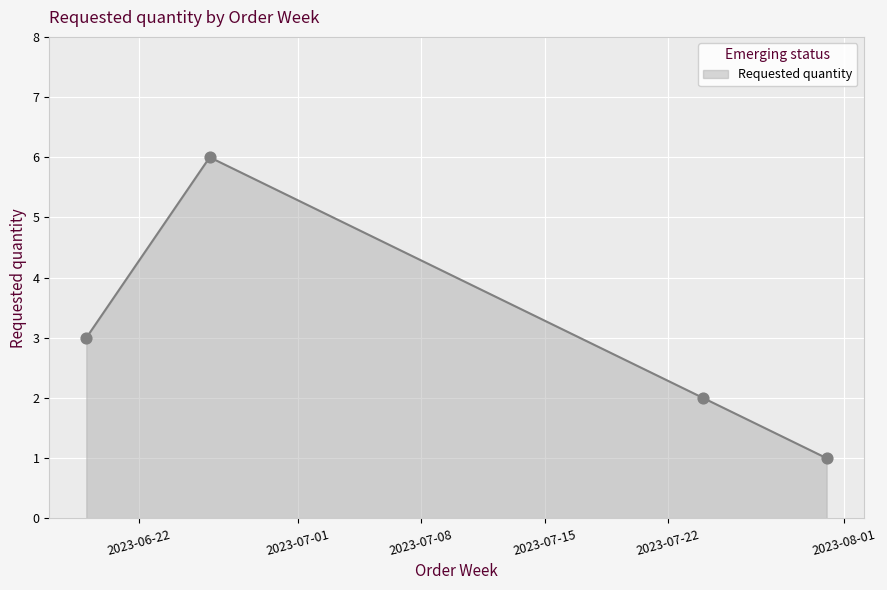

True or false: the data has more than 0 interior local peaks.

True